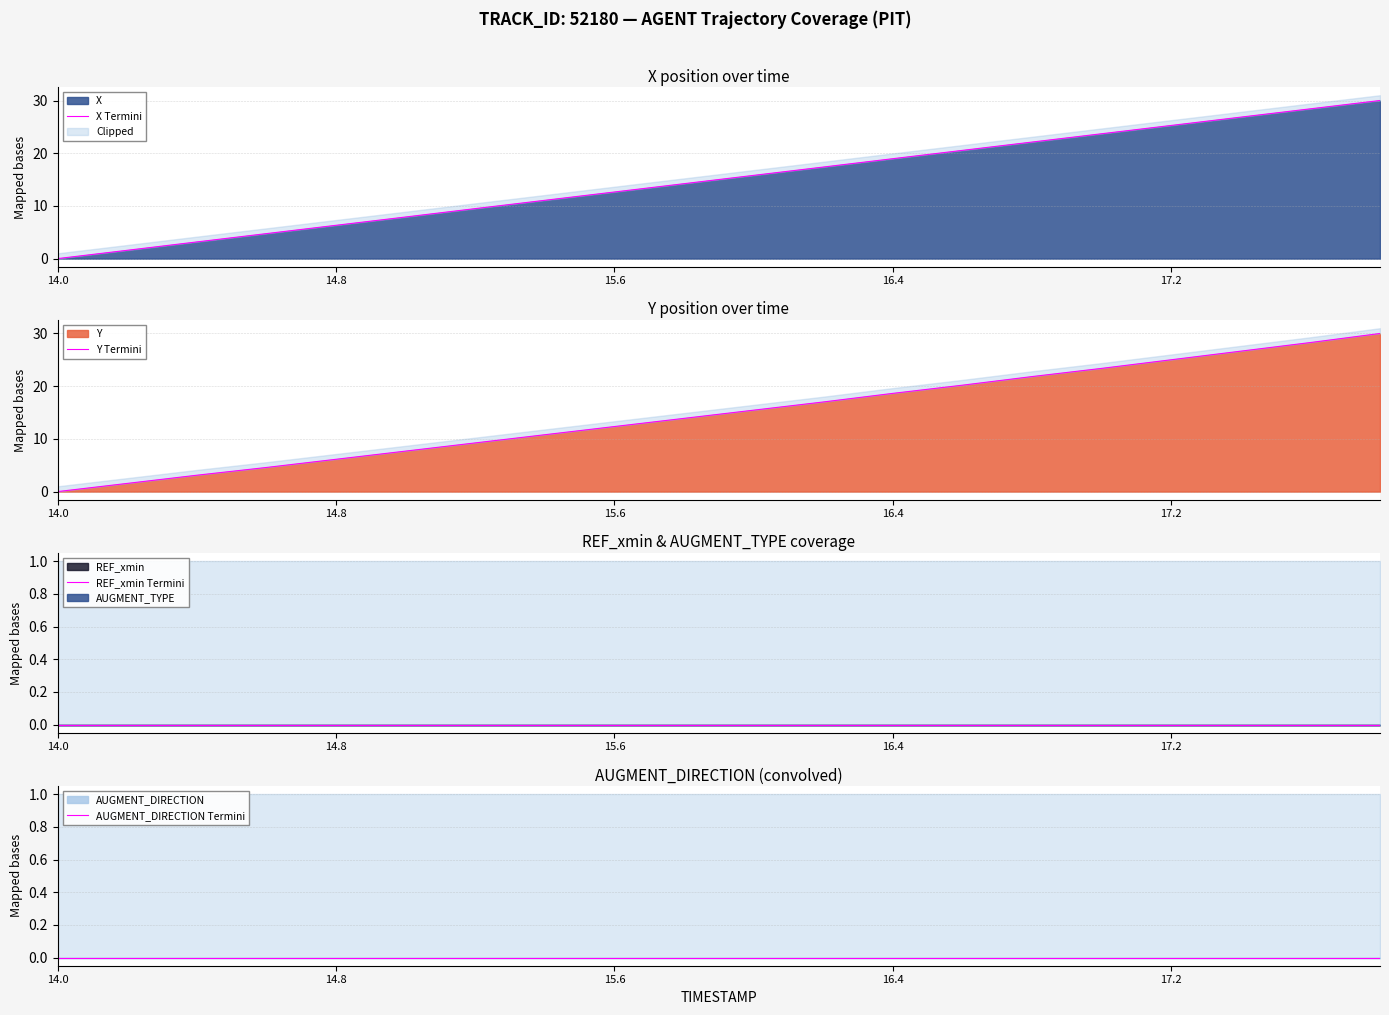

What is the label of the 2nd point from the right?

18